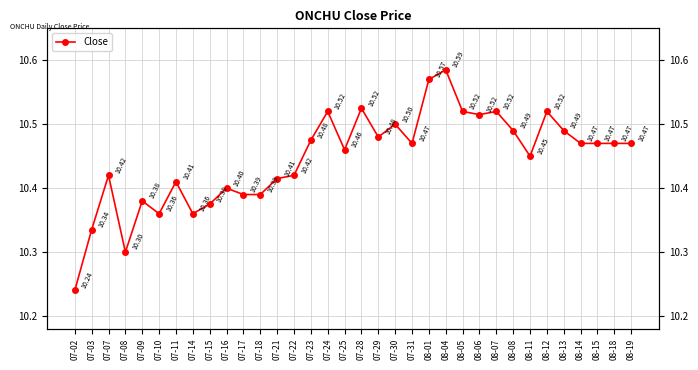

Where is the first local minimum?

07-08